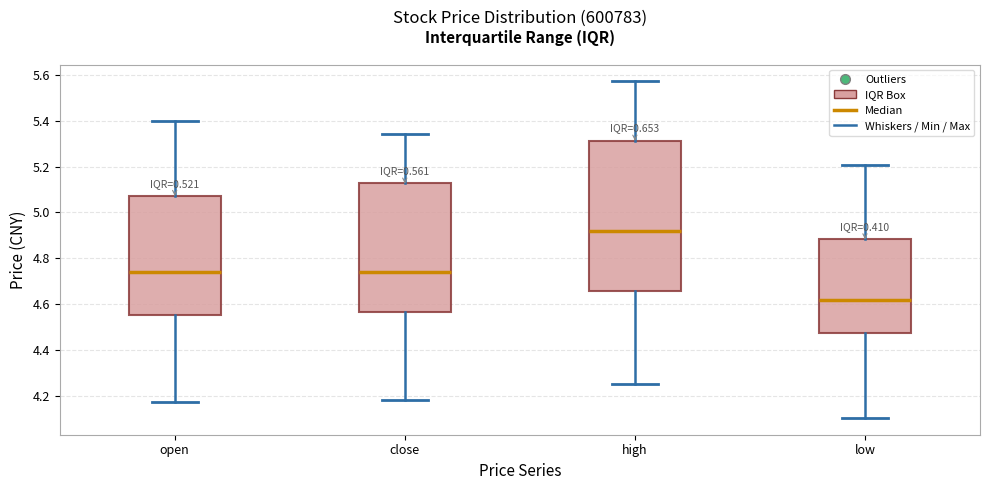

Reading left to right, transcribe this box plot: for each box, give where its median line is, the range the box spans, and where its two whiskers end, as read against the y-axis. The values are not printed on the chart, so give them approximately, as read against the axis.

open: median 4.74, box 4.56 to 5.08, whiskers 4.18 to 5.40
close: median 4.74, box 4.56 to 5.12, whiskers 4.18 to 5.34
high: median 4.92, box 4.66 to 5.32, whiskers 4.26 to 5.58
low: median 4.62, box 4.48 to 4.88, whiskers 4.10 to 5.20